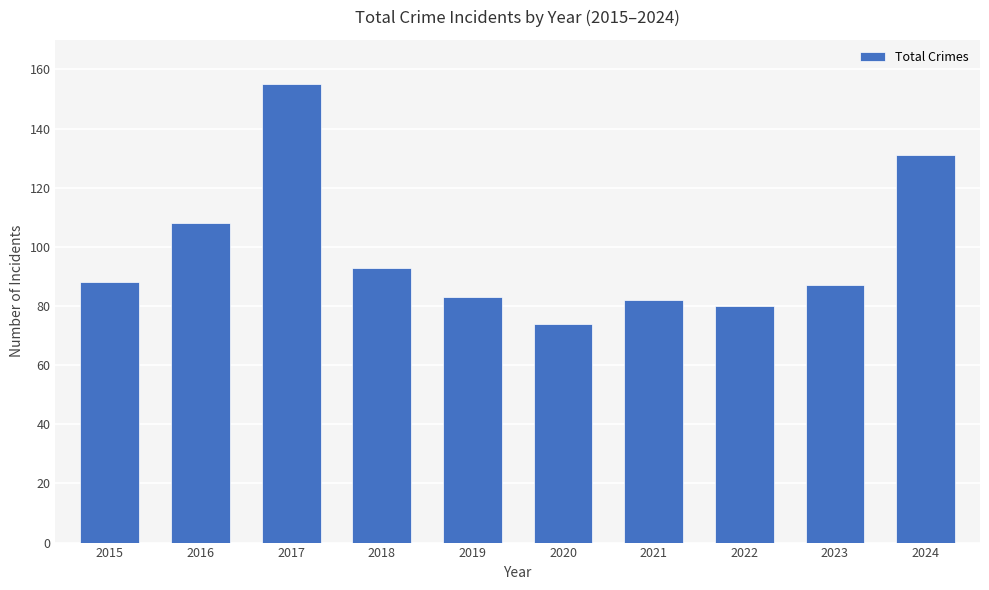

Does the chart contain any negative values?

No